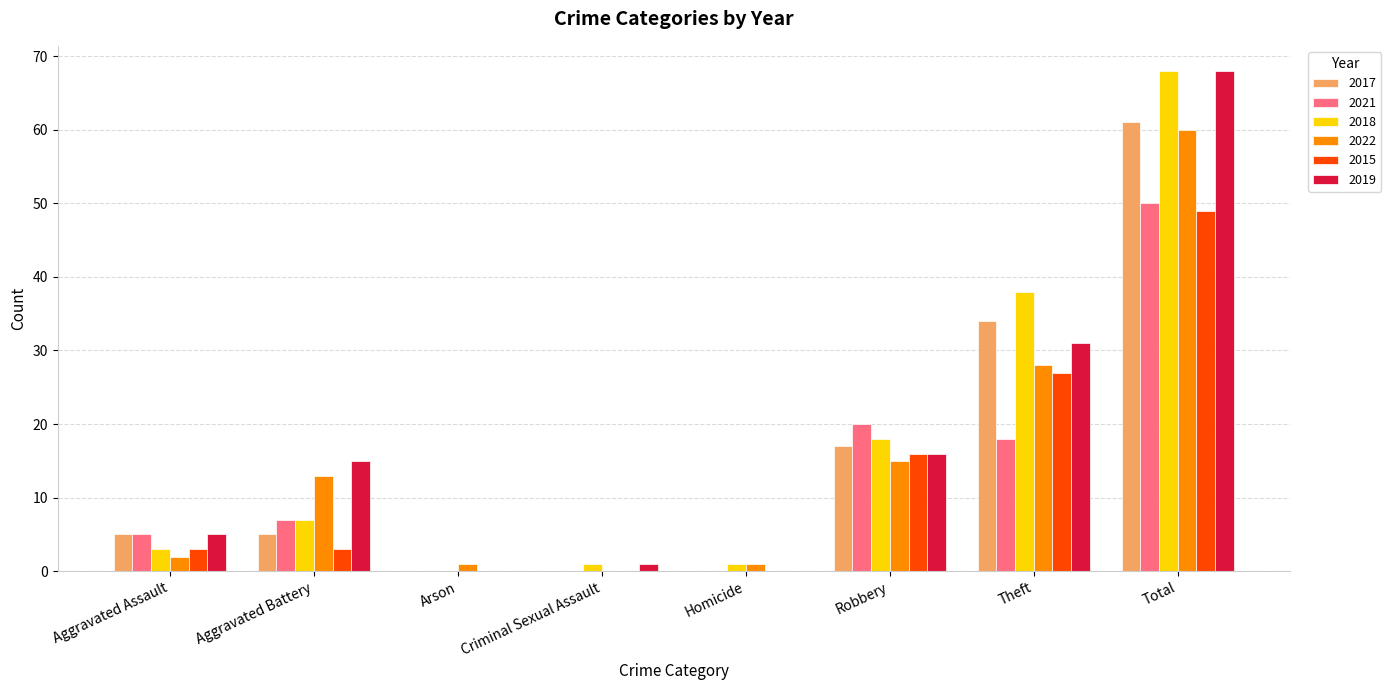

The value of 2019 at Homicide is 32. True or false?

False